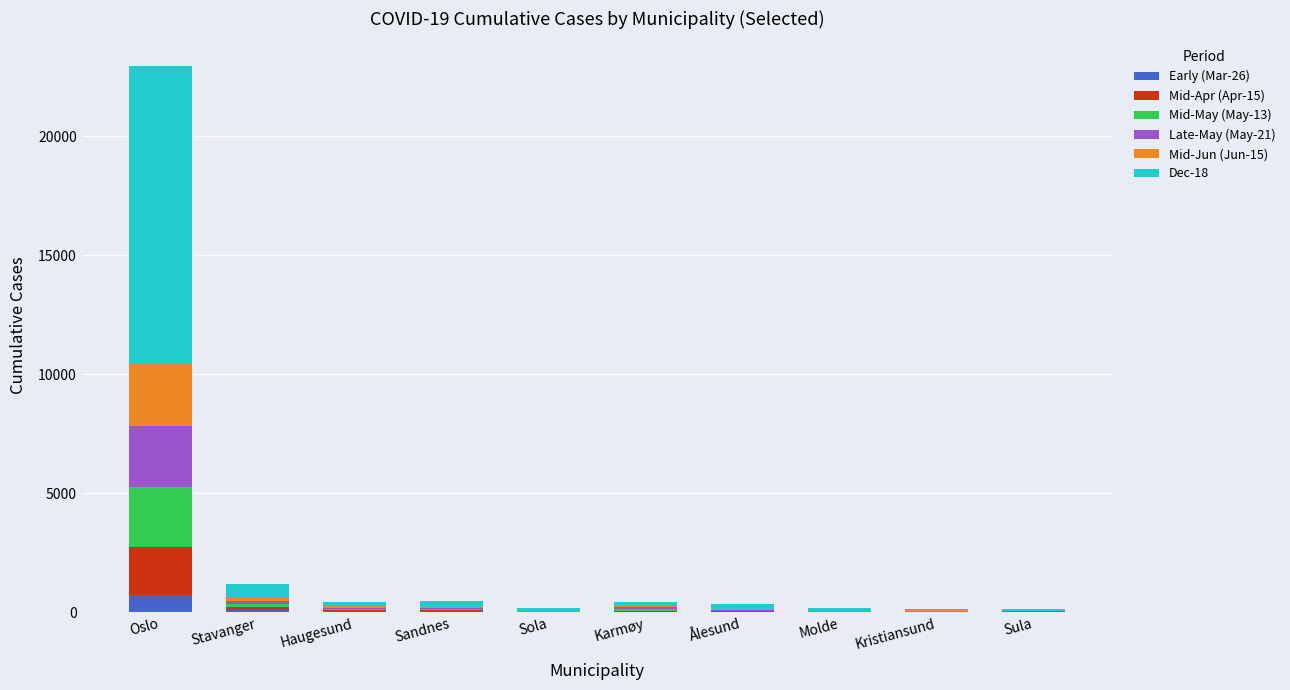

How many categories are shown in the chart?

10